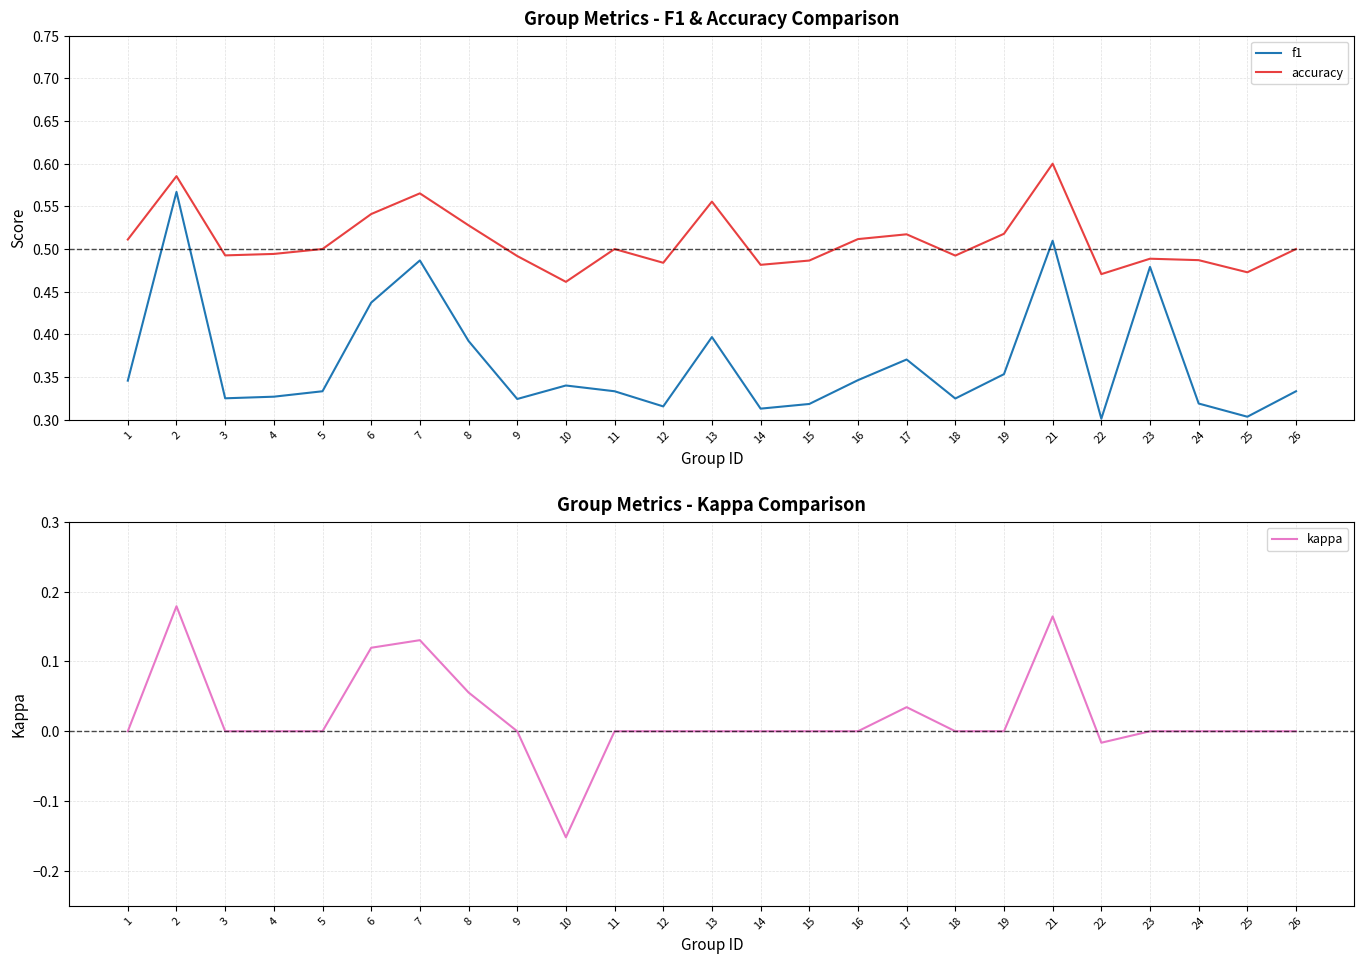

At which category does f1 reach its first local peak?

2